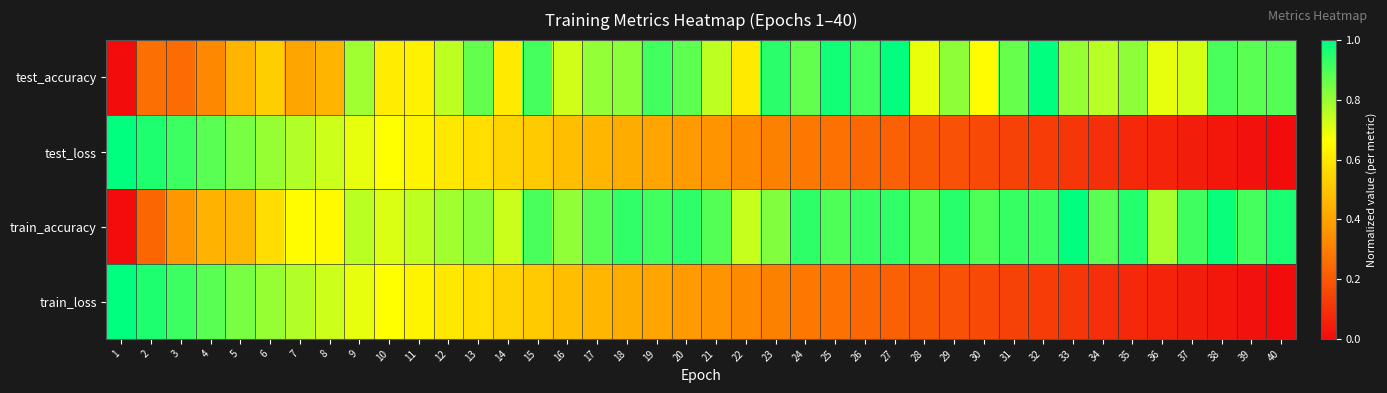

At how many categories does at least one series exceed 0?

40